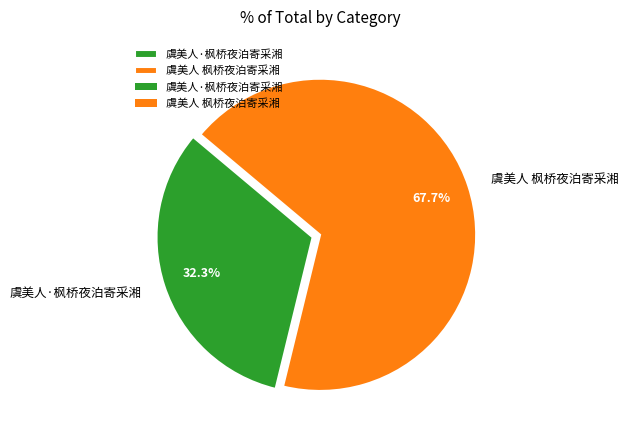

Count the number of slices in the pie.

2